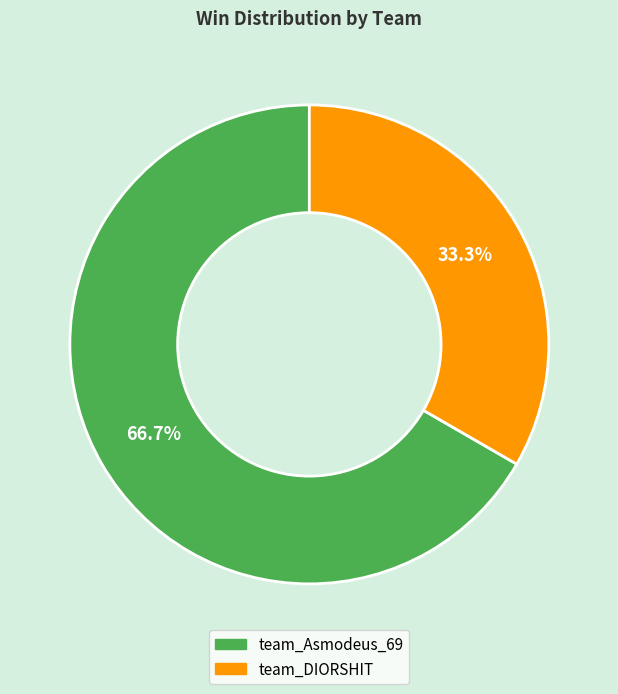

To the nearest percent, what percentage of the pie is team_DIORSHIT?

33%